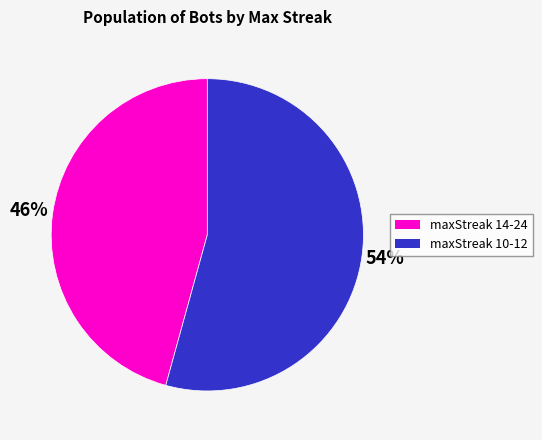

Is there a majority slice in this chart?

Yes